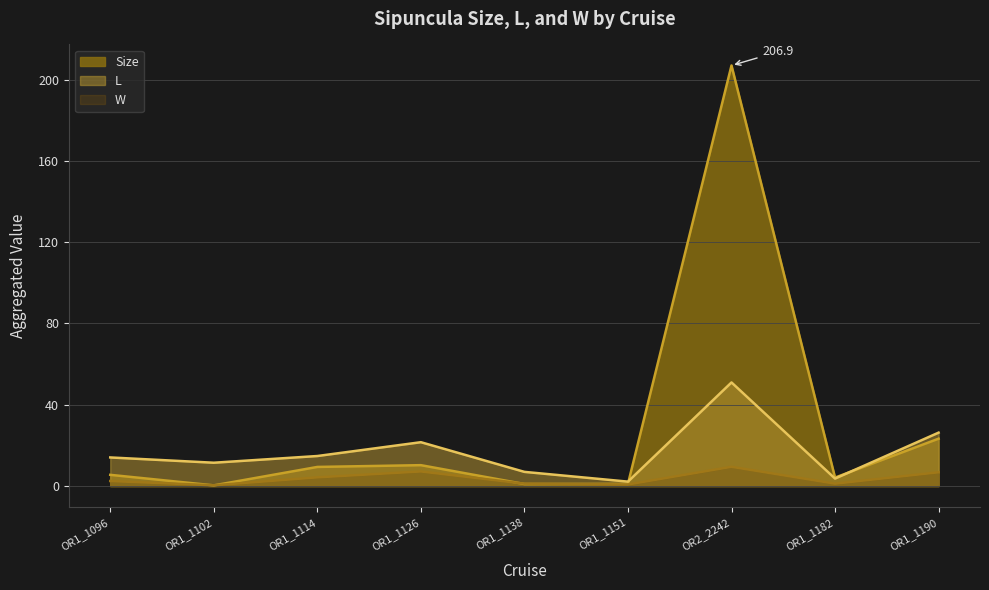

Rank the categories by L value from lowest to highest.

OR1_1151, OR1_1182, OR1_1138, OR1_1102, OR1_1096, OR1_1114, OR1_1126, OR1_1190, OR2_2242